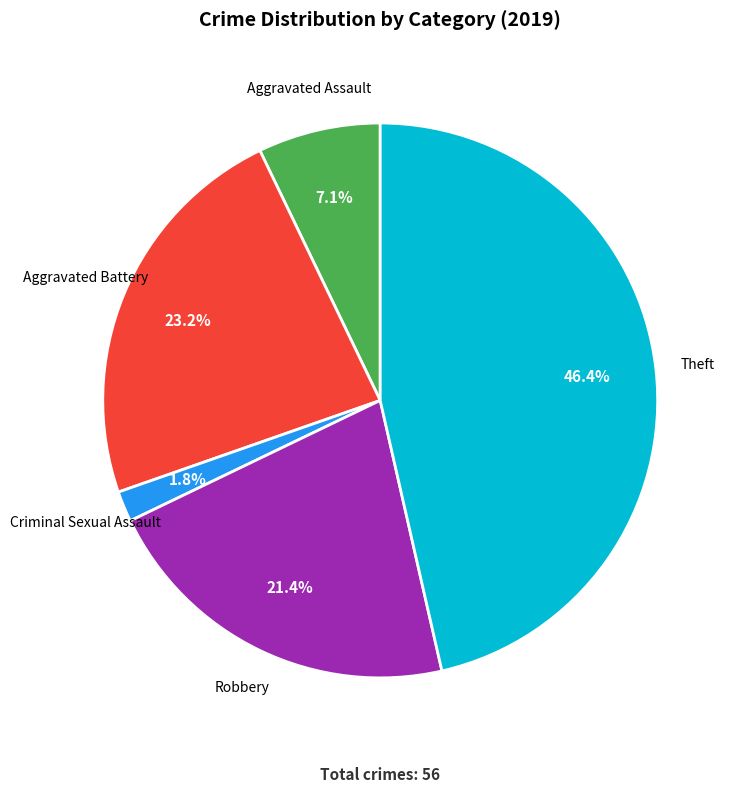

Does any single category account for the majority?

No